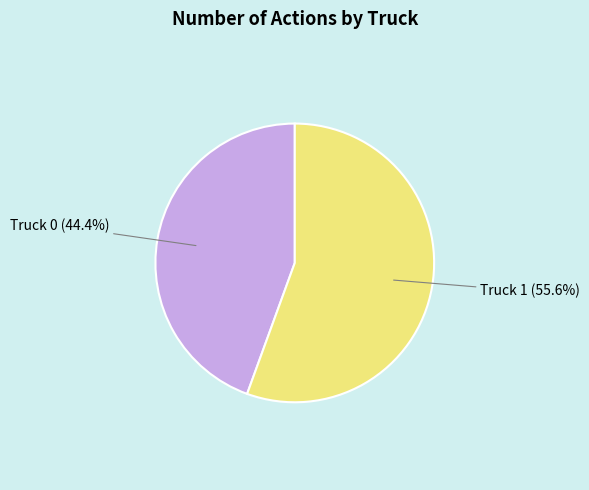

Does any single category account for the majority?

Yes